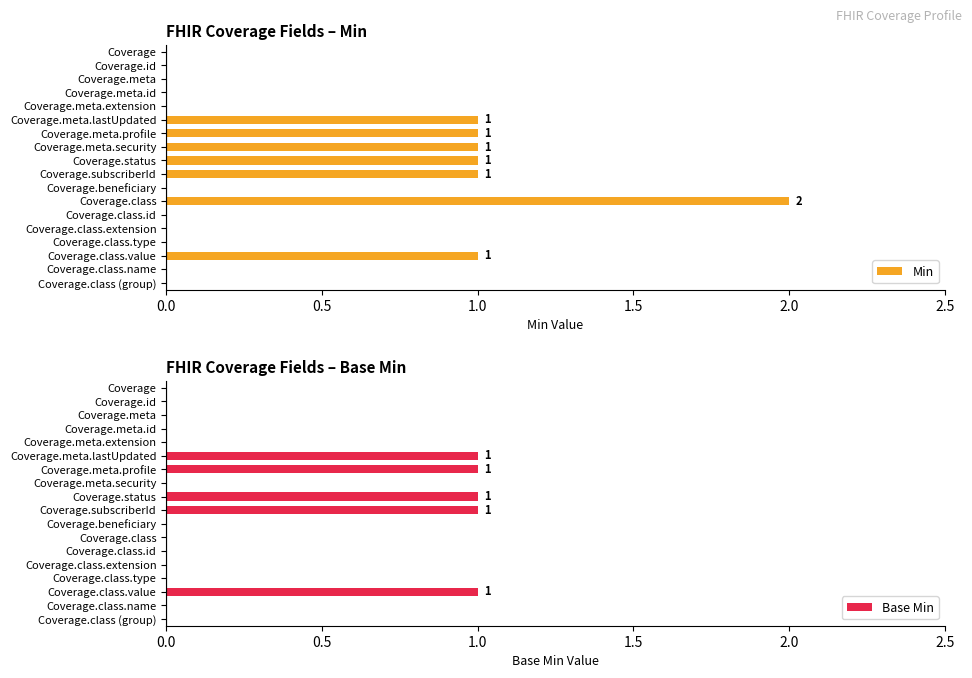

Which category has the highest value in the Min series?

Coverage.class